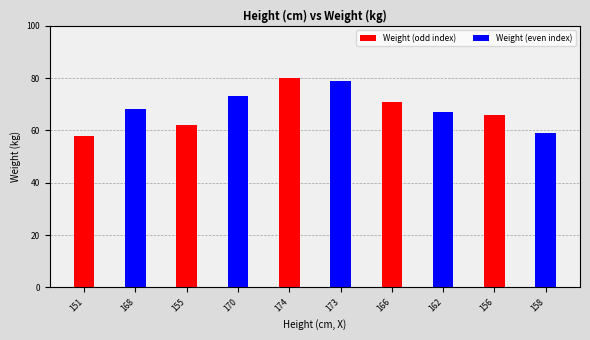

What is the spread (max minus min) of values at 156?

7